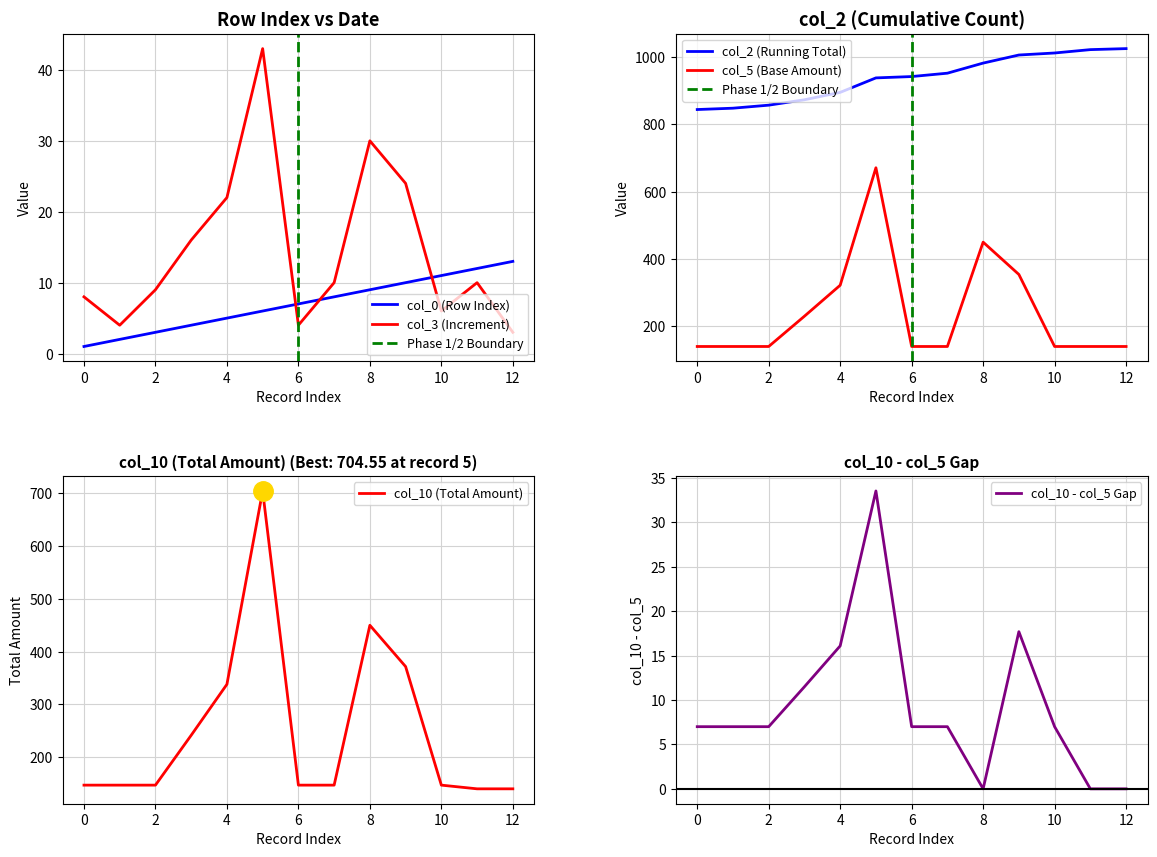

What is the difference between the second highest and minimum values in the col_5 series?

310.0